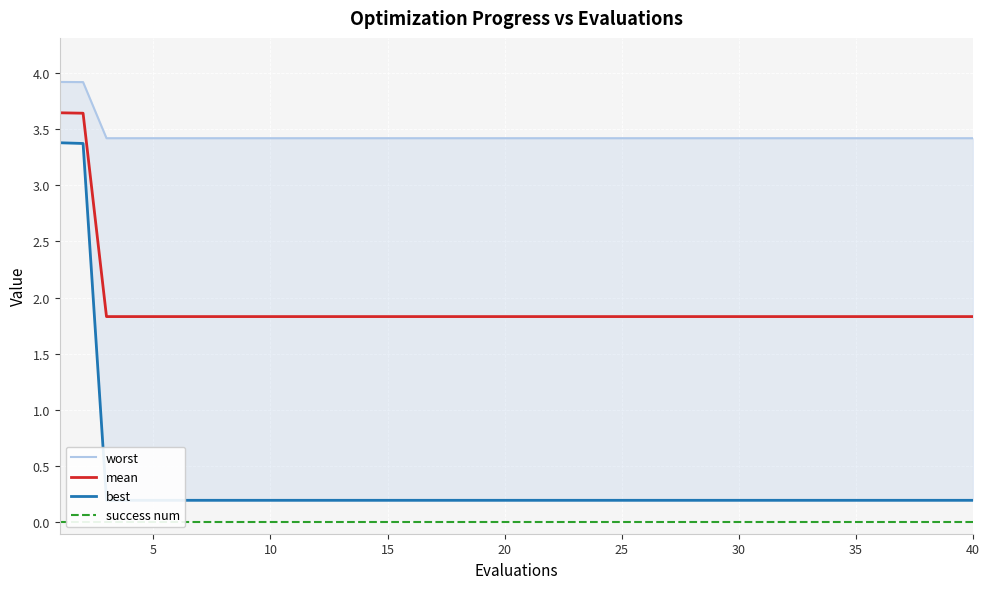

Reading left to right, transcribe all the data shown in this chart.

worst: 3.9	3.9	3.4	3.4	3.4	3.4	3.4	3.4	3.4	3.4	3.4	3.4	3.4	3.4	3.4	3.4	3.4	3.4	3.4	3.4	3.4	3.4	3.4	3.4	3.4	3.4	3.4	3.4	3.4	3.4	3.4	3.4	3.4	3.4	3.4	3.4	3.4	3.4	3.4	3.4
mean: 3.6	3.6	1.8	1.8	1.8	1.8	1.8	1.8	1.8	1.8	1.8	1.8	1.8	1.8	1.8	1.8	1.8	1.8	1.8	1.8	1.8	1.8	1.8	1.8	1.8	1.8	1.8	1.8	1.8	1.8	1.8	1.8	1.8	1.8	1.8	1.8	1.8	1.8	1.8	1.8
best: 3.4	3.4	0.2	0.2	0.2	0.2	0.2	0.2	0.2	0.2	0.2	0.2	0.2	0.2	0.2	0.2	0.2	0.2	0.2	0.2	0.2	0.2	0.2	0.2	0.2	0.2	0.2	0.2	0.2	0.2	0.2	0.2	0.2	0.2	0.2	0.2	0.2	0.2	0.2	0.2
success num: 0.0	0.0	0.0	0.0	0.0	0.0	0.0	0.0	0.0	0.0	0.0	0.0	0.0	0.0	0.0	0.0	0.0	0.0	0.0	0.0	0.0	0.0	0.0	0.0	0.0	0.0	0.0	0.0	0.0	0.0	0.0	0.0	0.0	0.0	0.0	0.0	0.0	0.0	0.0	0.0